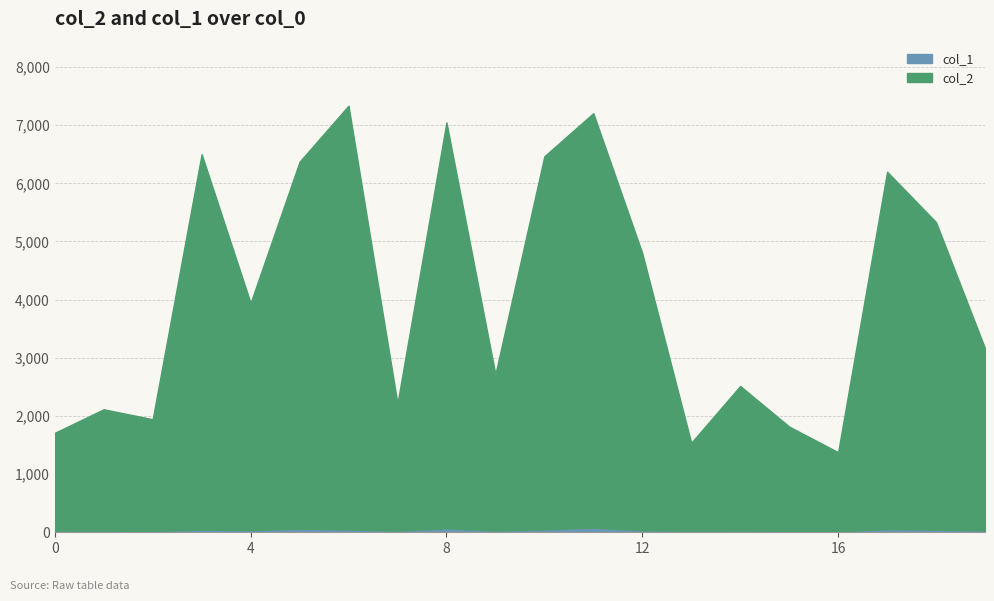

What is the value of the col_2 point at the 14th from the left?

1512